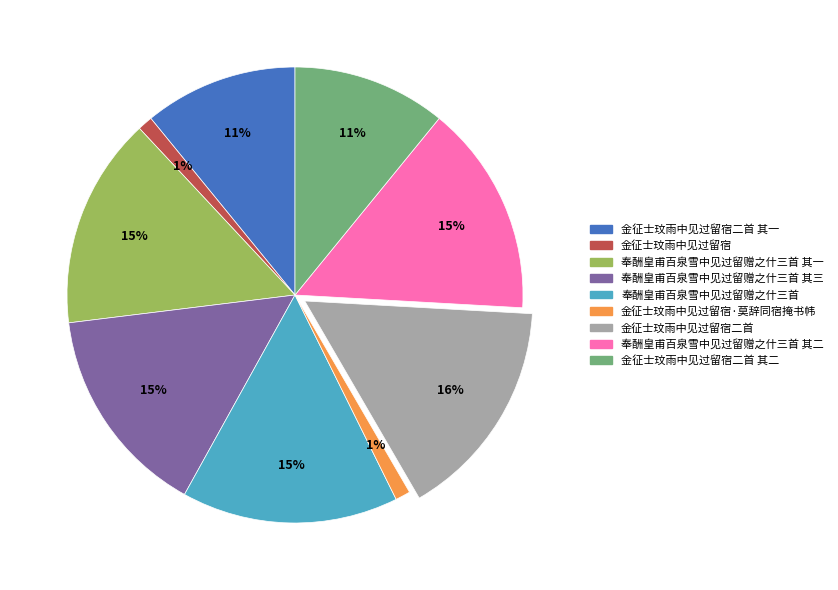

Does any single category account for the majority?

No